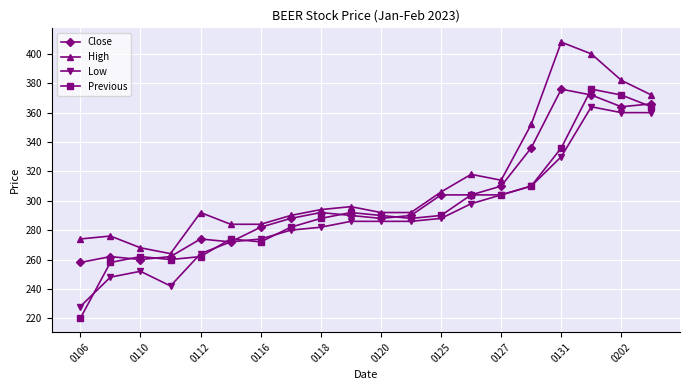

List the series in order of their overall mean, lowest first.

Low, Previous, Close, High